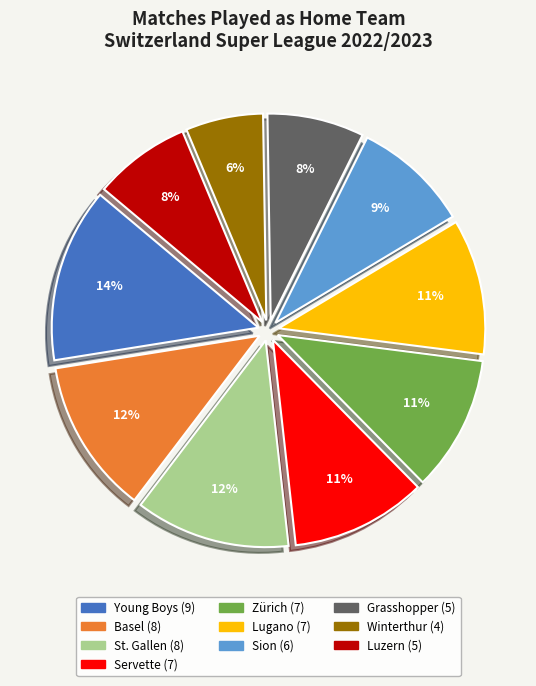

Is Winterthur the majority of the pie?

No